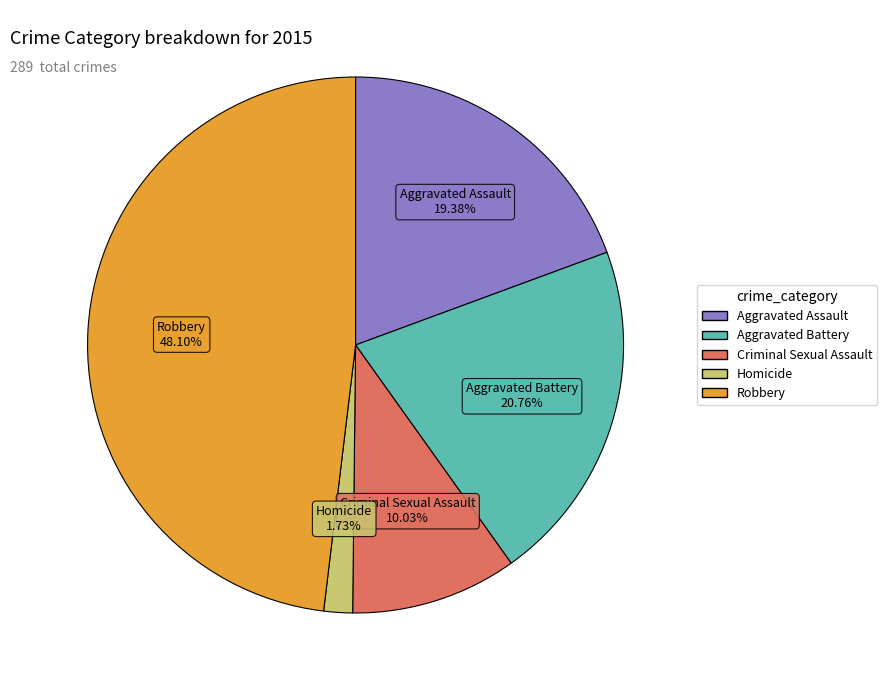

What percentage is the Criminal Sexual Assault slice, to the nearest percent?

10%